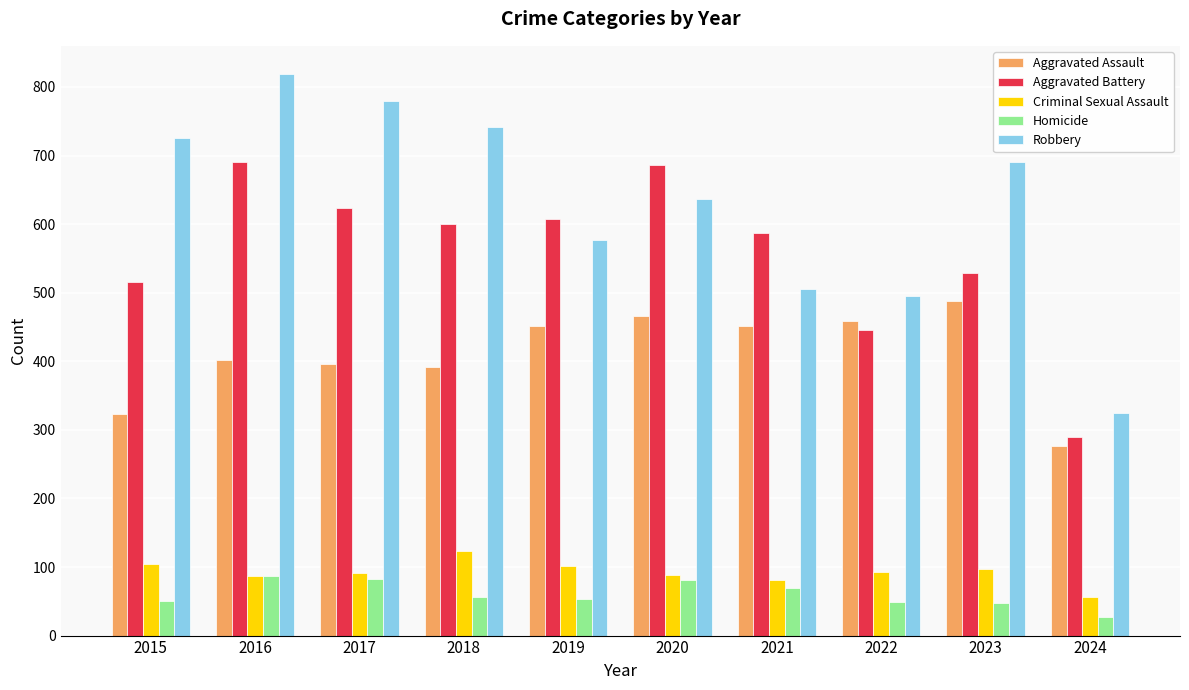

What are all the series names shown in the legend?

Aggravated Assault, Aggravated Battery, Criminal Sexual Assault, Homicide, Robbery